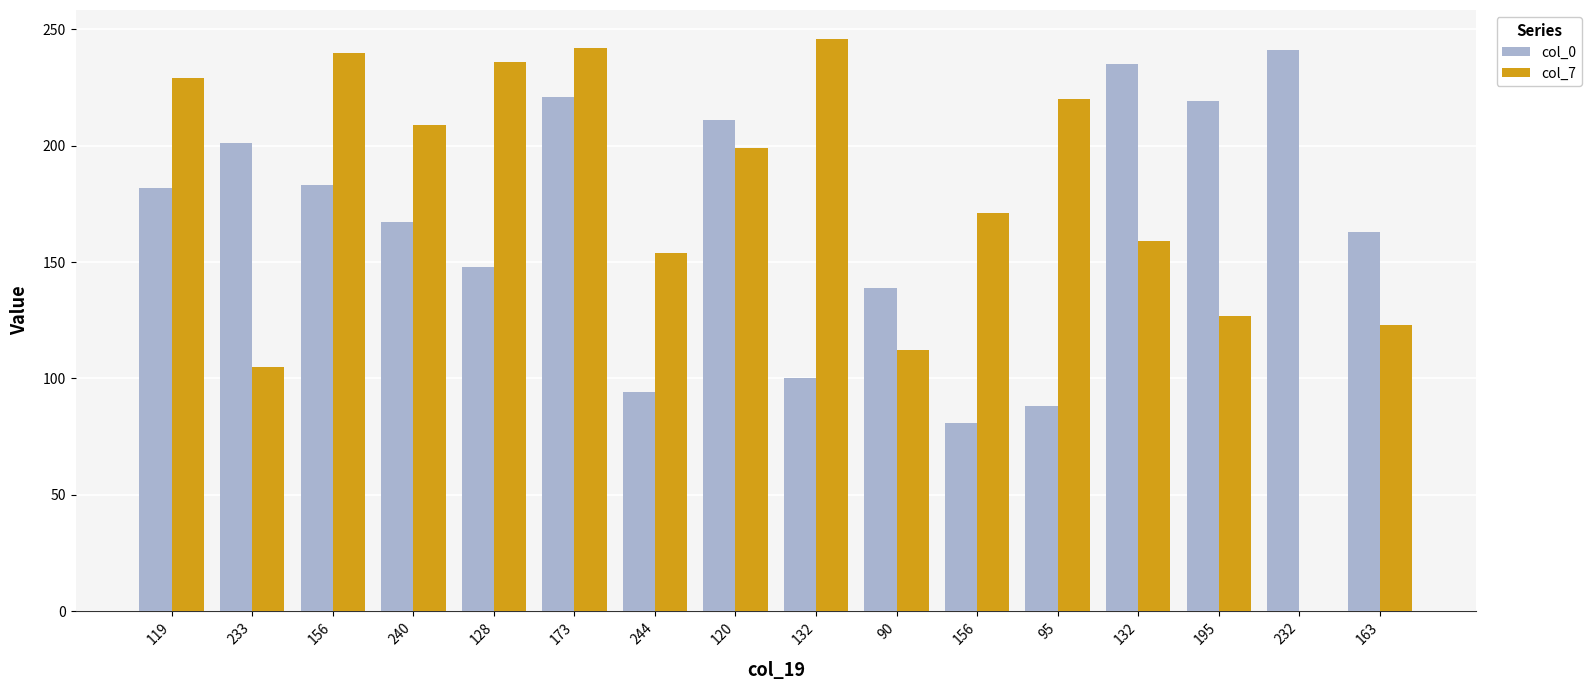

How many groups of bars are there?

16